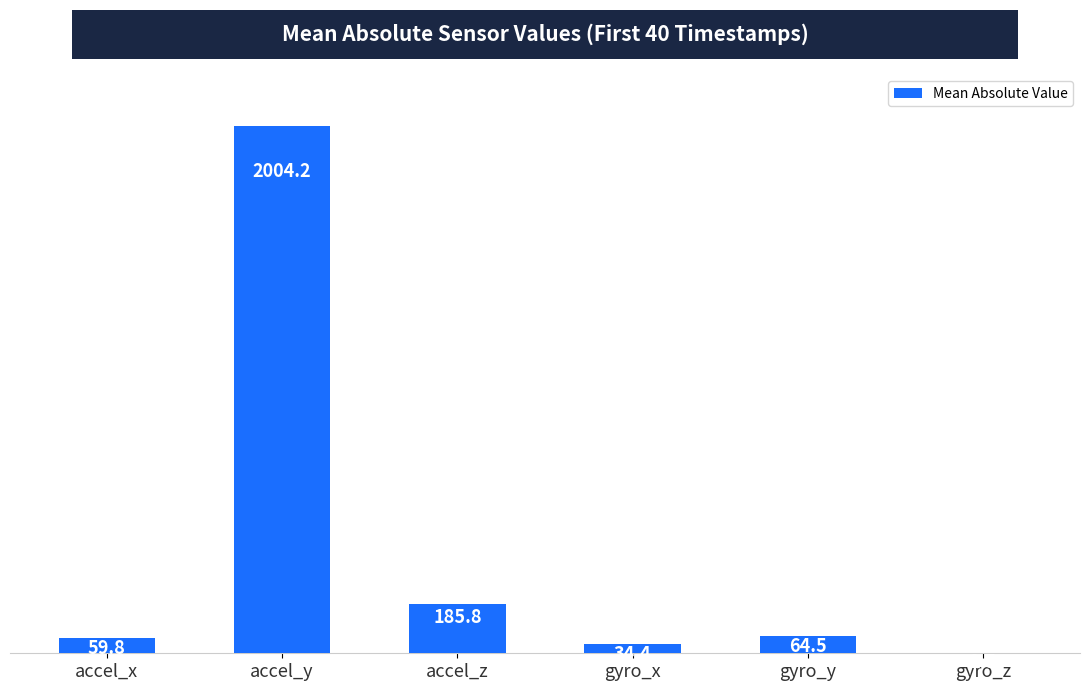

At which category does the chart reach its peak across all series?

accel_y